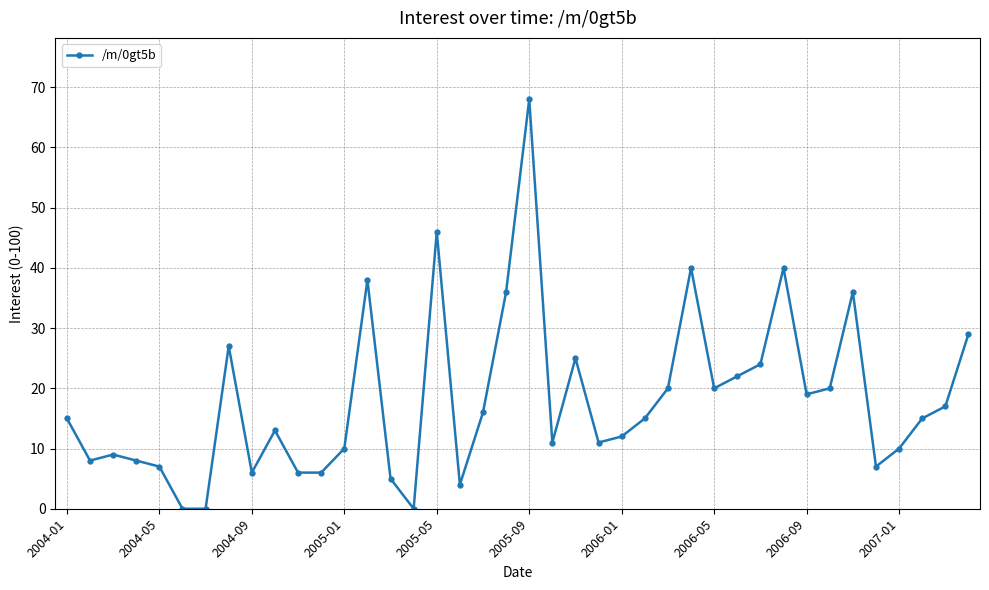

What is the greatest value displayed?

68